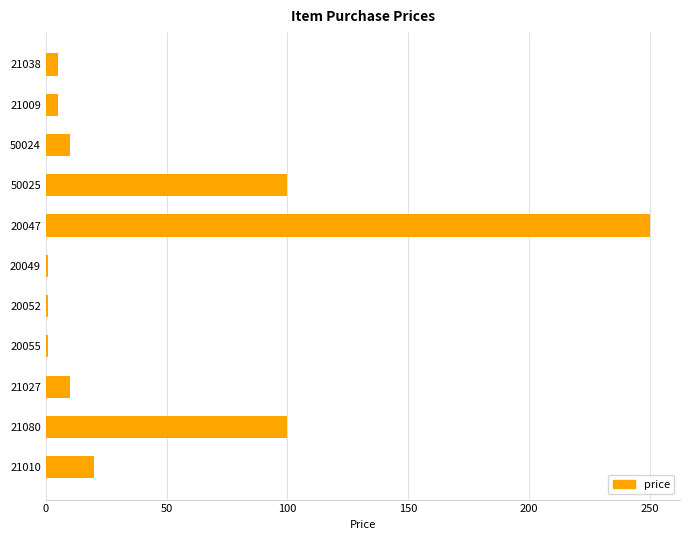

The chart shows a value of 1 at 20055. True or false?

True